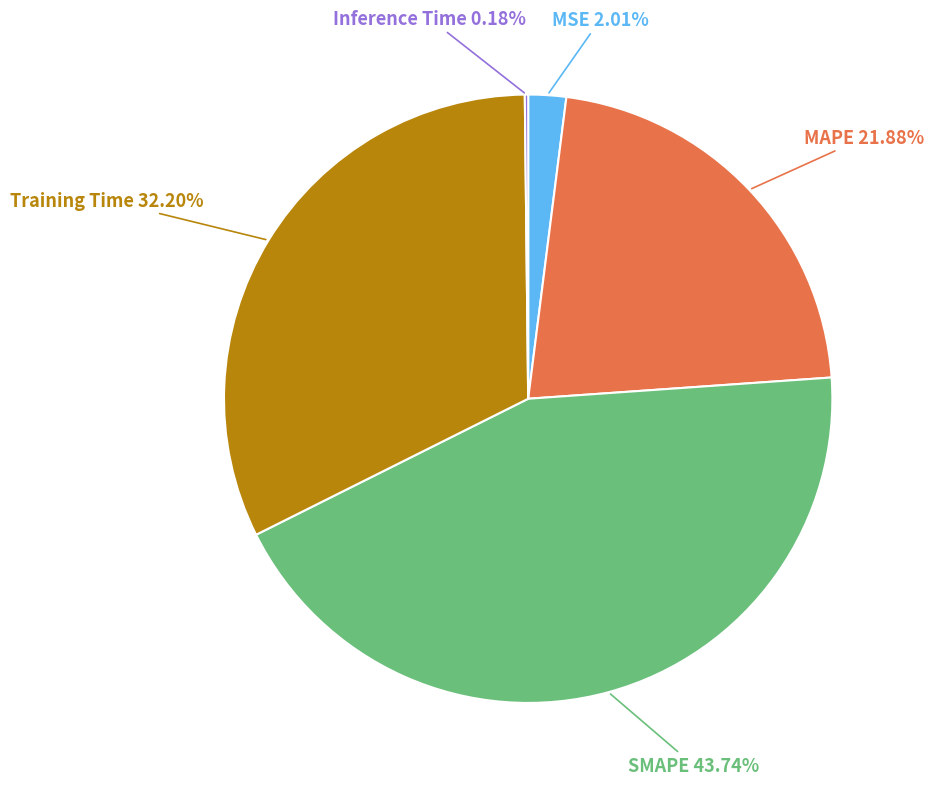

Which slice is the largest?

SMAPE